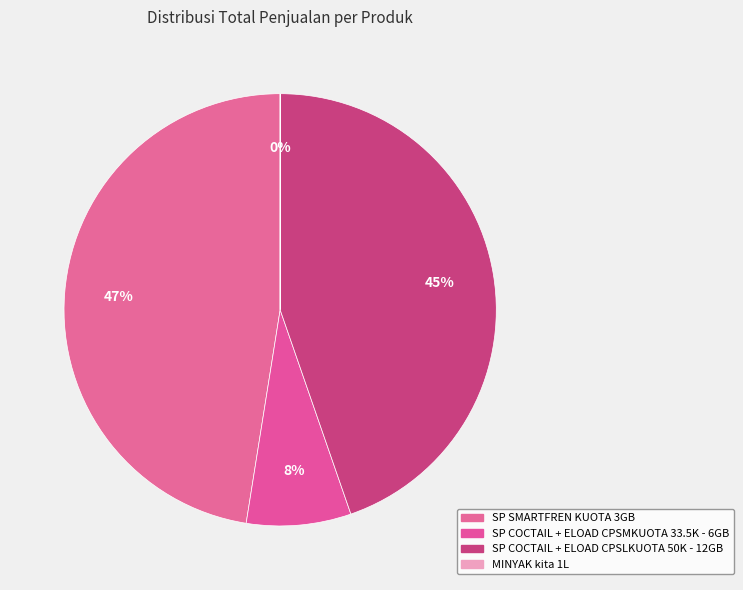

The SP COCTAIL + ELOAD CPSMKUOTA 33.5K - 6GB slice represents 13% of the pie. True or false?

False